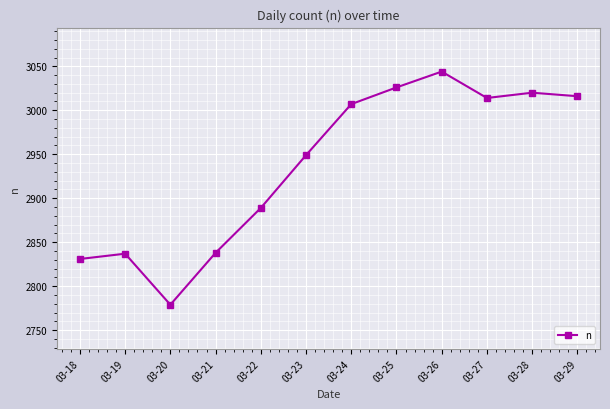

Between 03-26 and 03-21, which is larger?

03-26